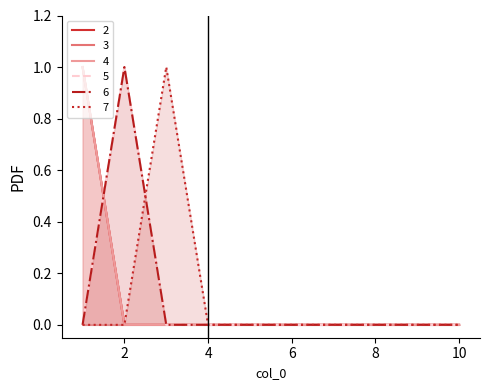

Is the value of 4 at 6 greater than the value of 7 at 2?

No